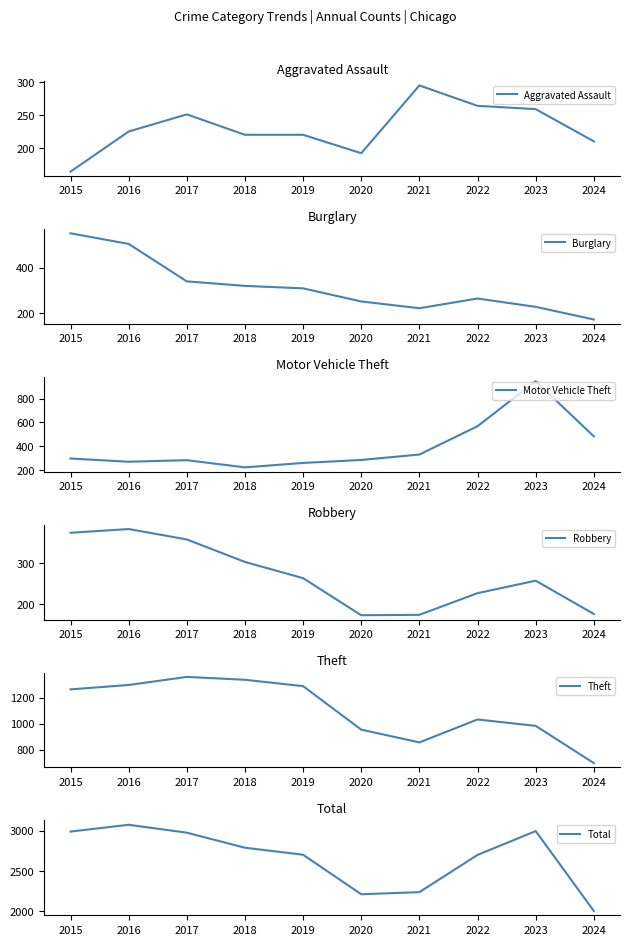

What is the total value across all series at 2023?

5663